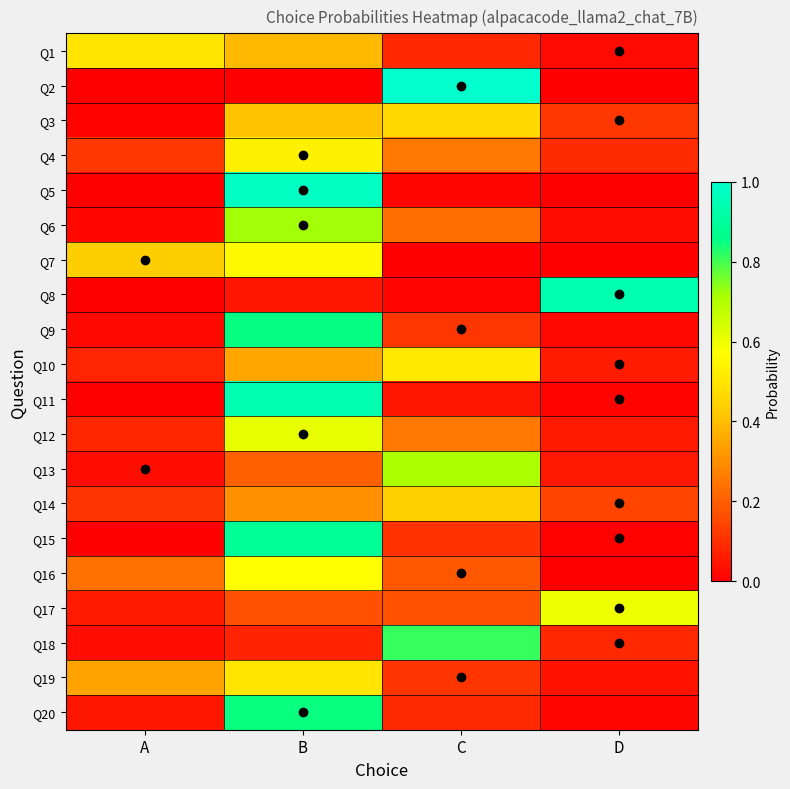

At how many categories does at least one series exceed 0?

4